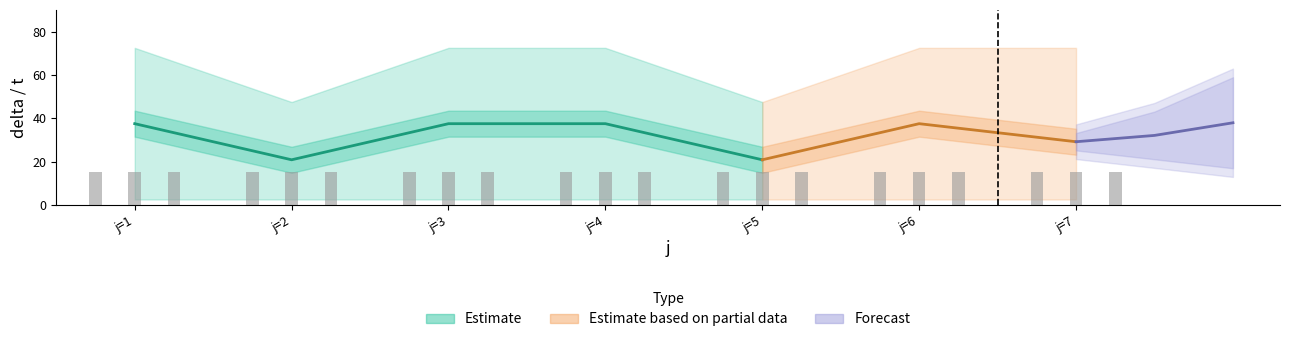

Between 2 and 19, which is larger?

2